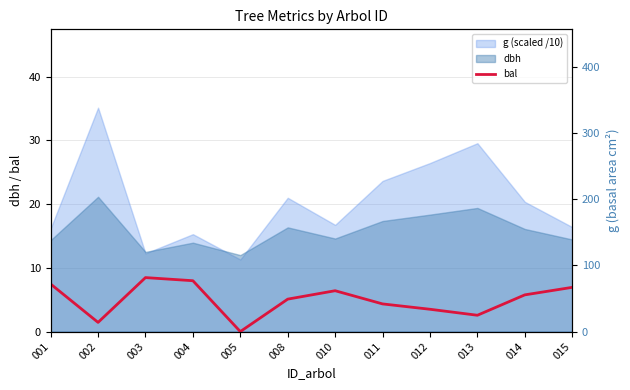

What is the highest value of the bal series?

8.5